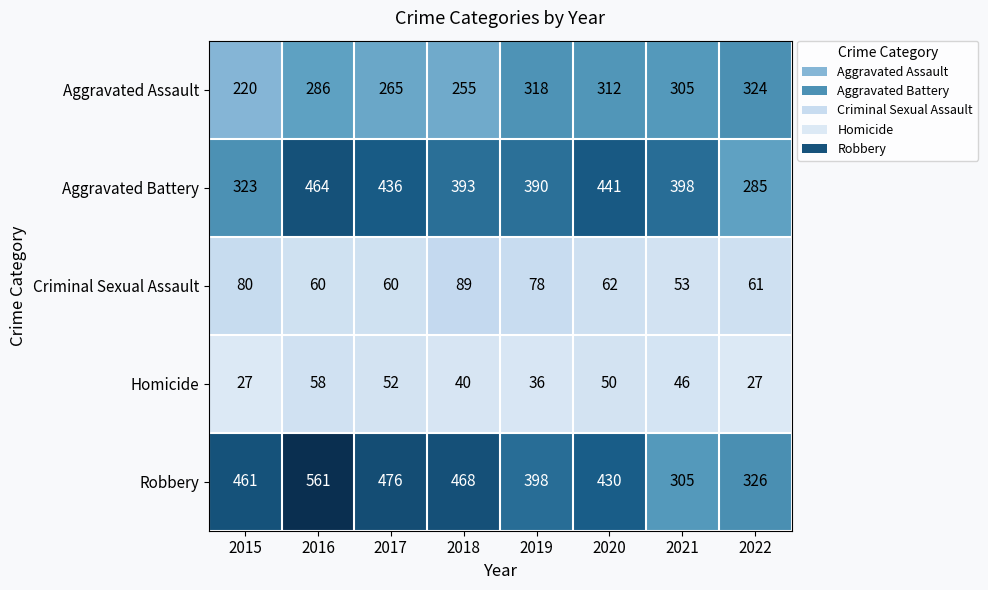

Where is Criminal Sexual Assault nearest to the value 71?

2019